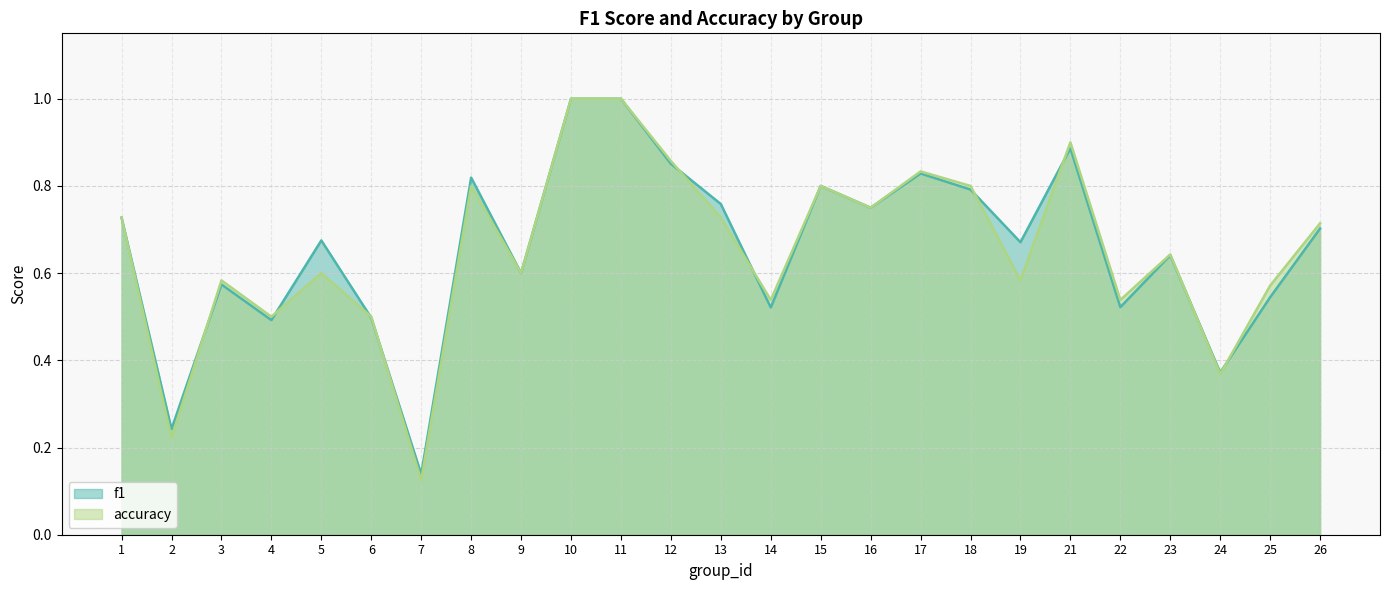

Count the accuracy values in the range 0 to 1.

25